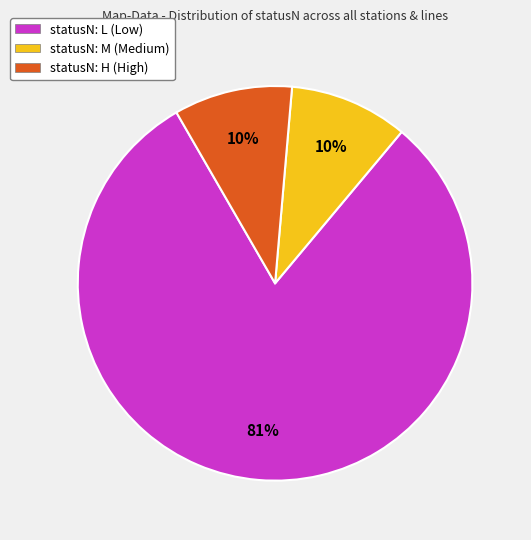

Is statusN: H (High) the majority of the pie?

No